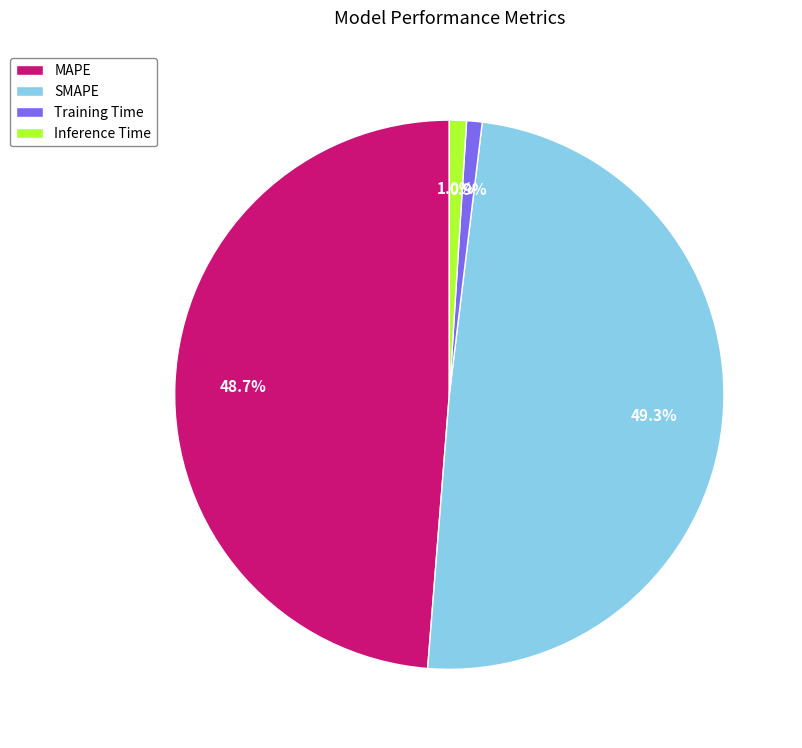

Do Inference Time and MAPE together represent more than half of the pie?

No